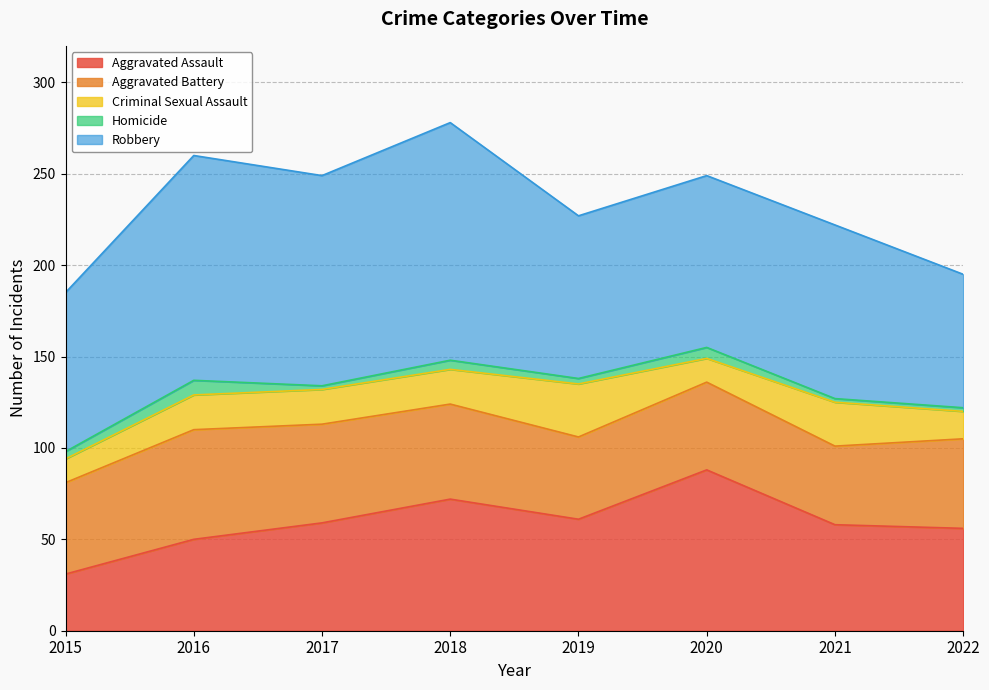

What is the value of the Homicide point at the 2nd from the left?

8